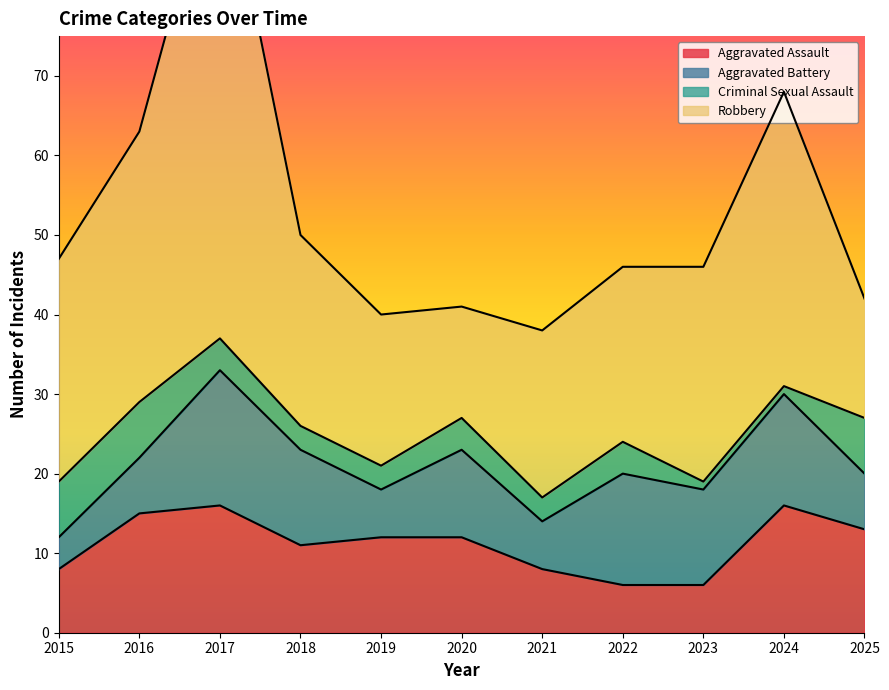

How many distinct data groups are displayed?

4